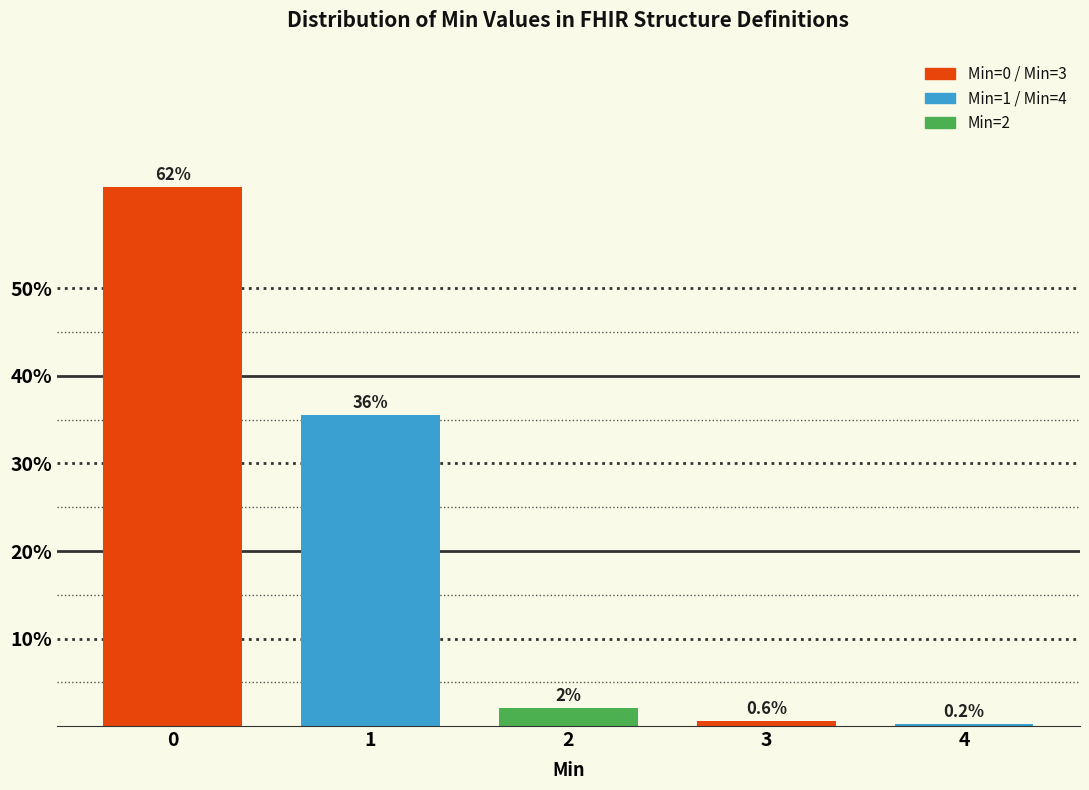

What is the maximum value shown in the chart?

61.6